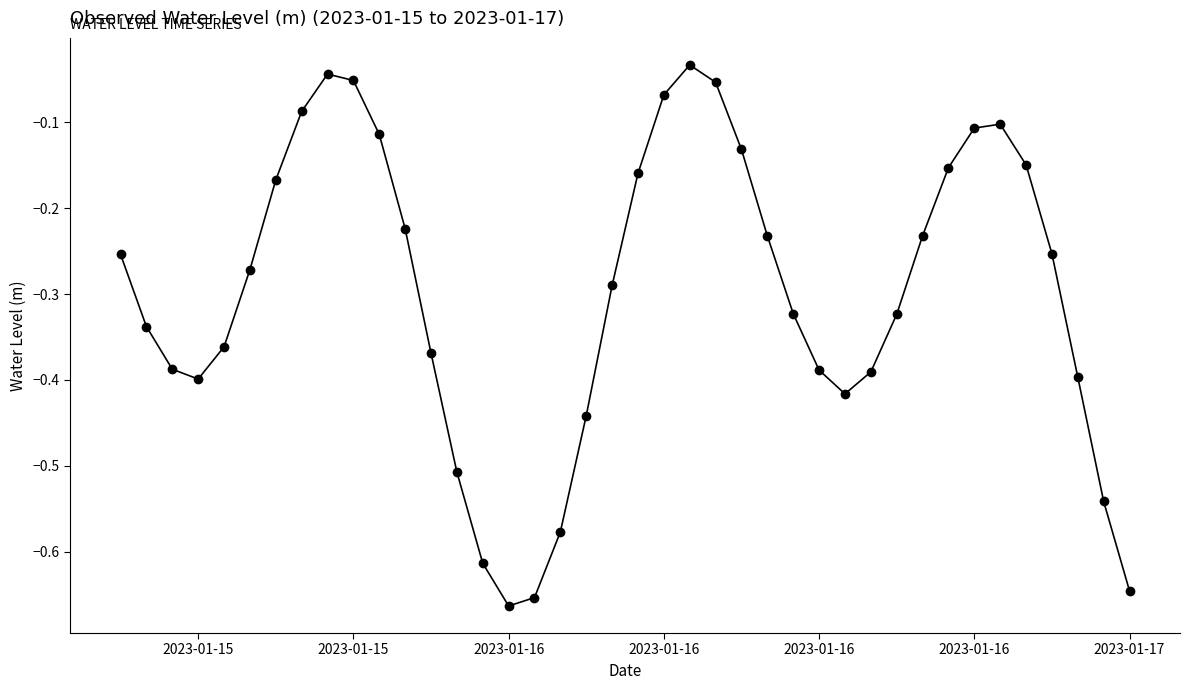

How many interior local peaks (higher than both neighbors) does the data have?

3